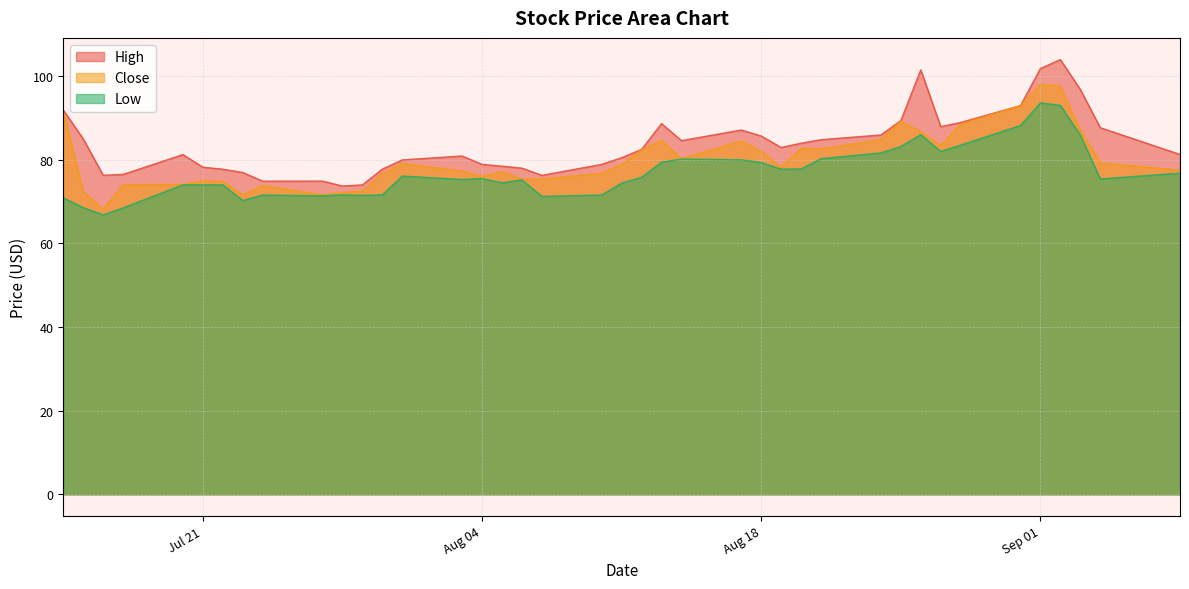

At how many categories does at least one series exceed 95?

4